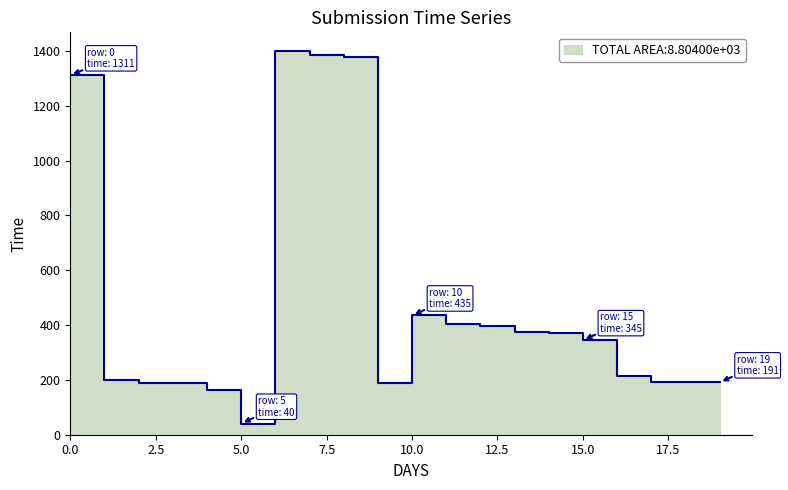

Where is the first local minimum?

5